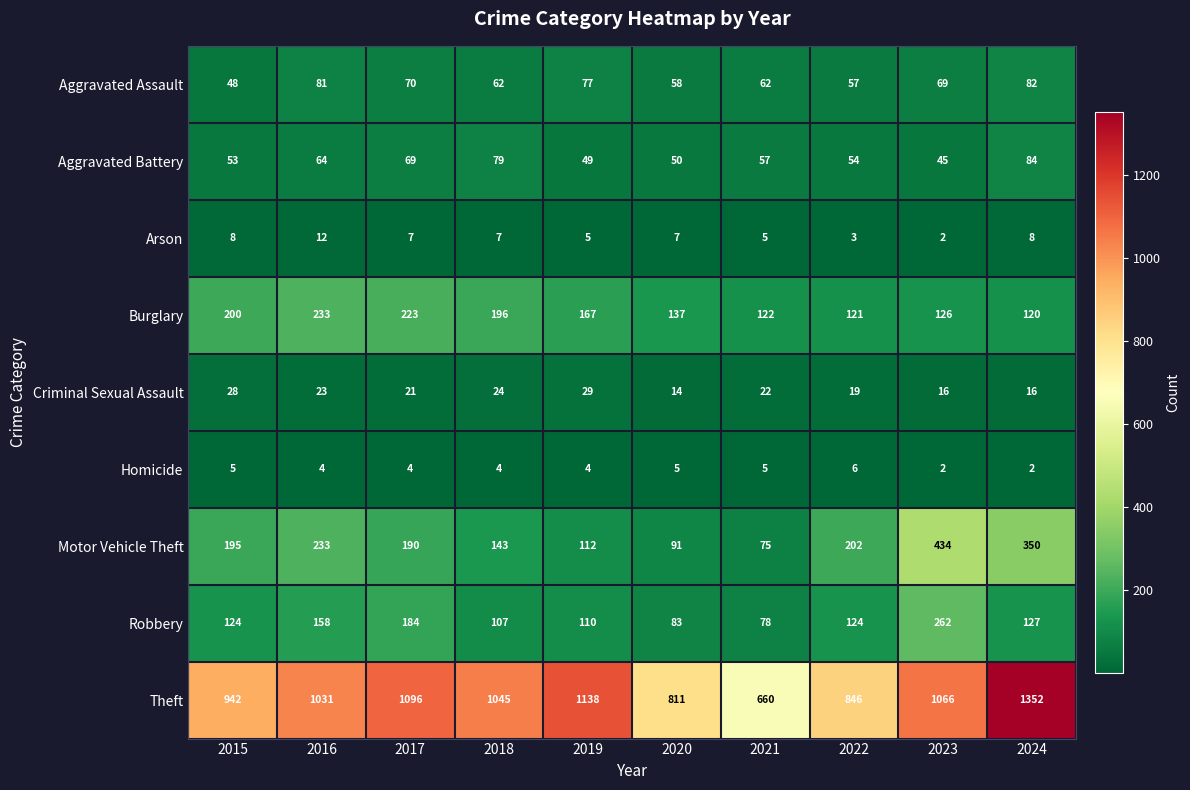

Is it true that Robbery equals 38 at 2019?

False